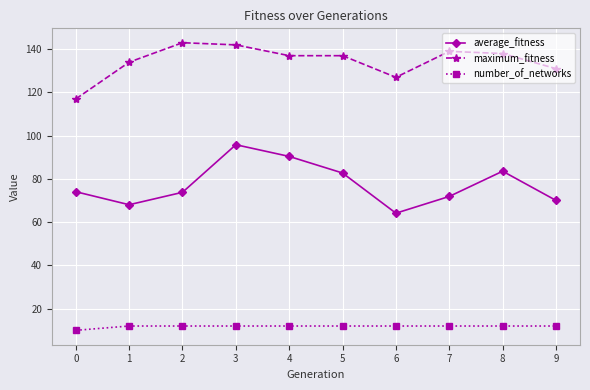

Read the average_fitness value at 1.

68.1